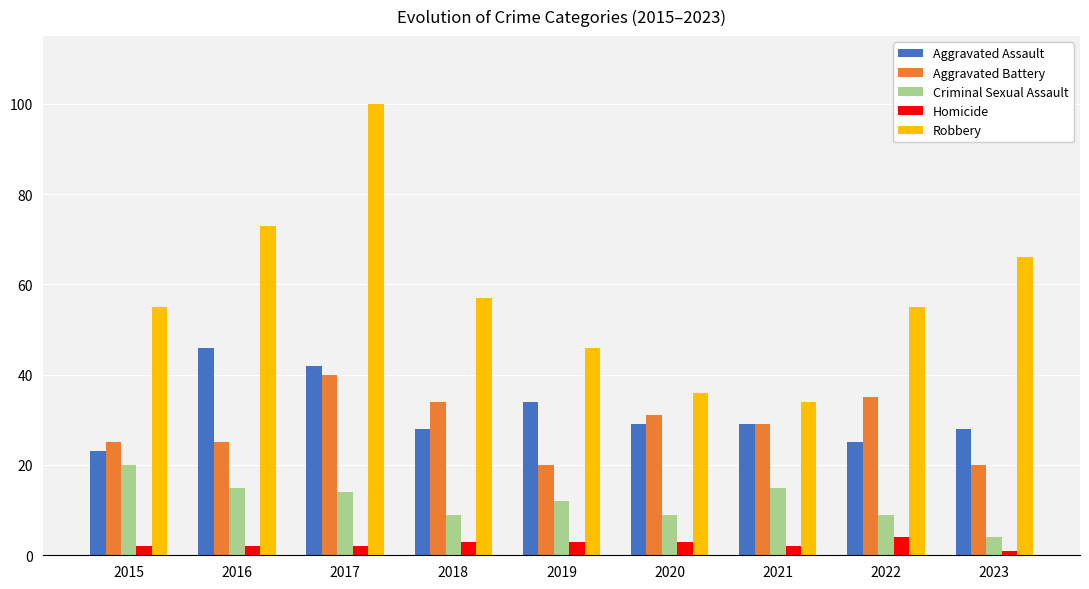

Is it true that Aggravated Battery equals 11 at 2019?

False